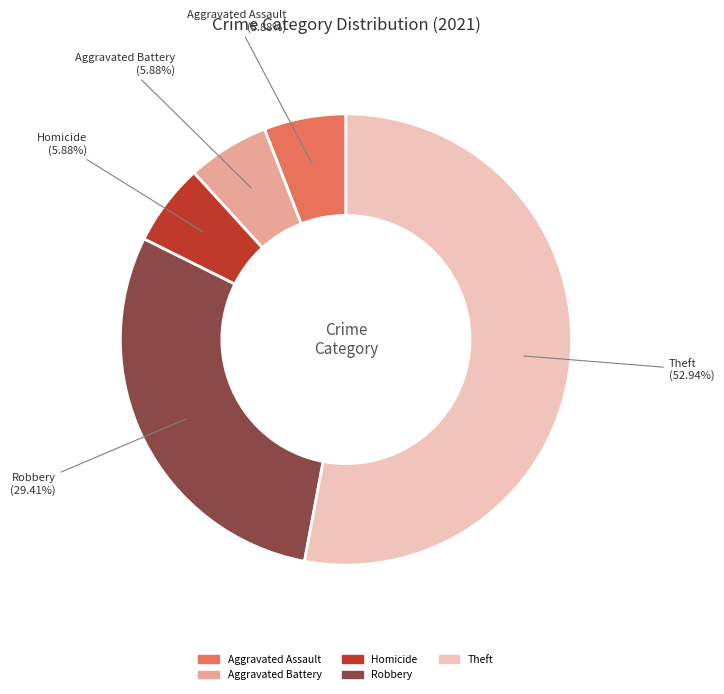

Is there any slice that represents more than half of the pie?

Yes